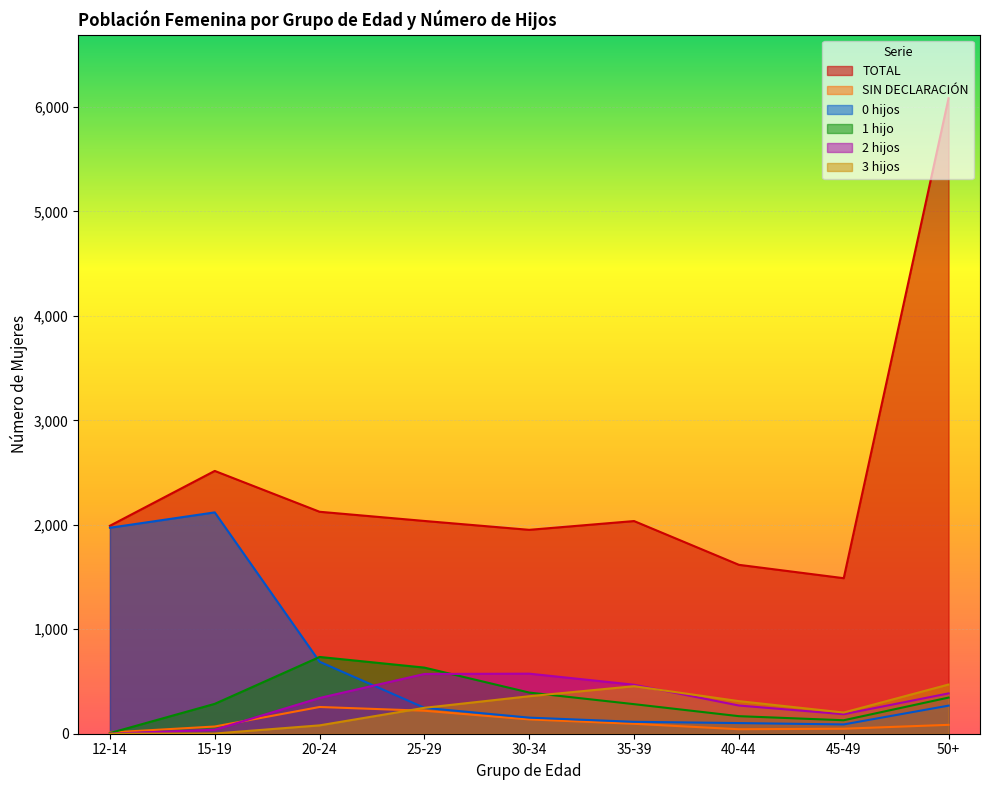

Where is the first local maximum for TOTAL?

15-19